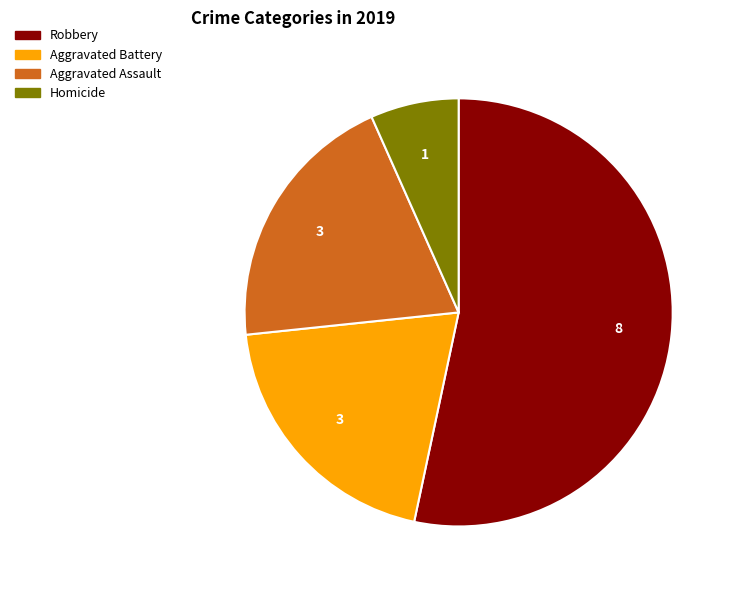

Does any single category account for the majority?

Yes